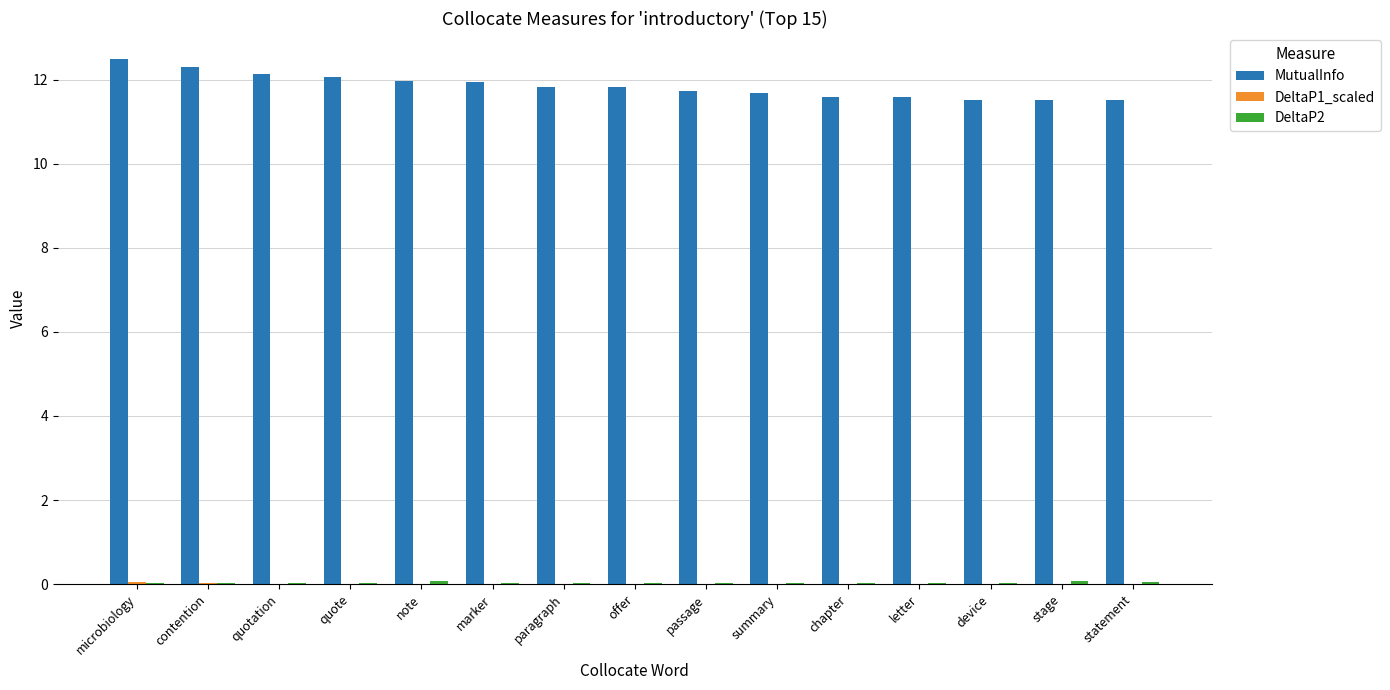

What is the highest value of the MutualInfo series?

12.5